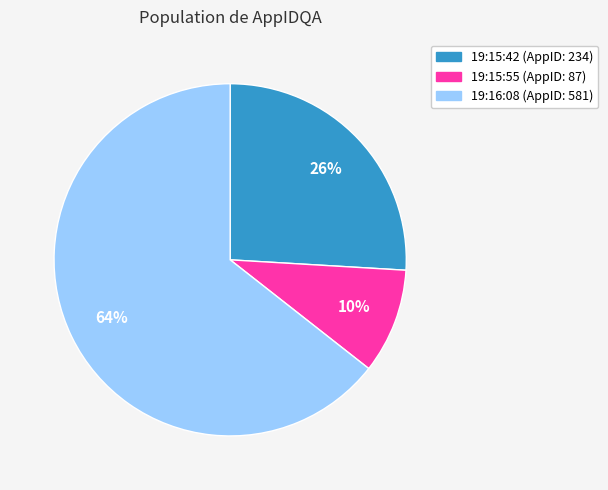

To the nearest percent, what is the average slice percentage?

33%